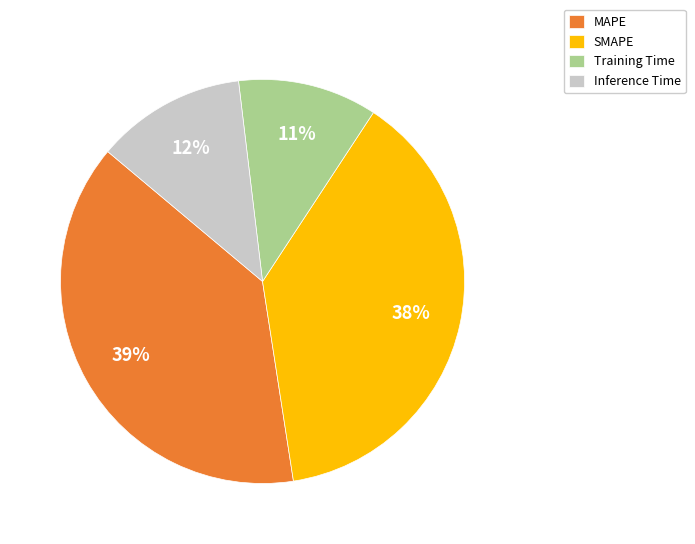

Between Inference Time and SMAPE, which is larger?

SMAPE